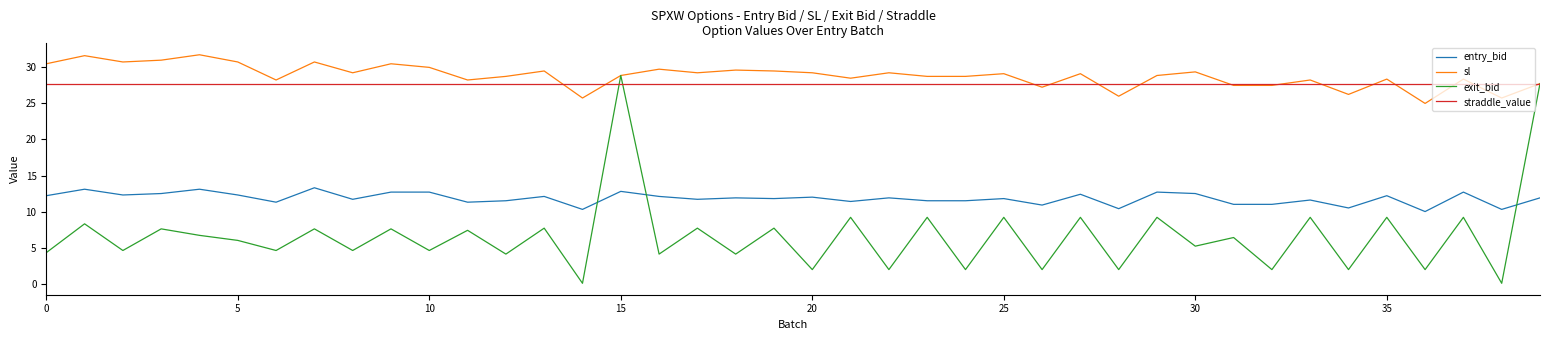

What is the lowest value of the sl series?

25.0